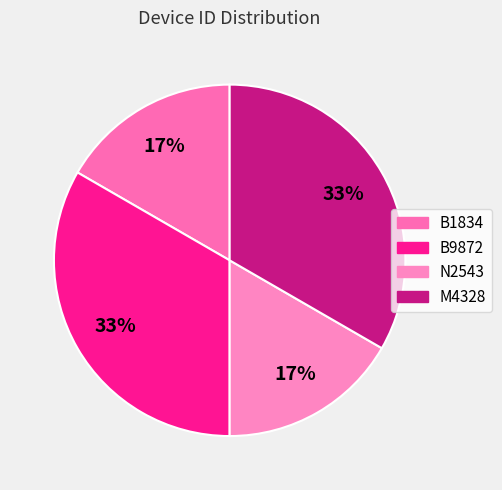

Is the sum of B9872 and B1834 greater than half?

No